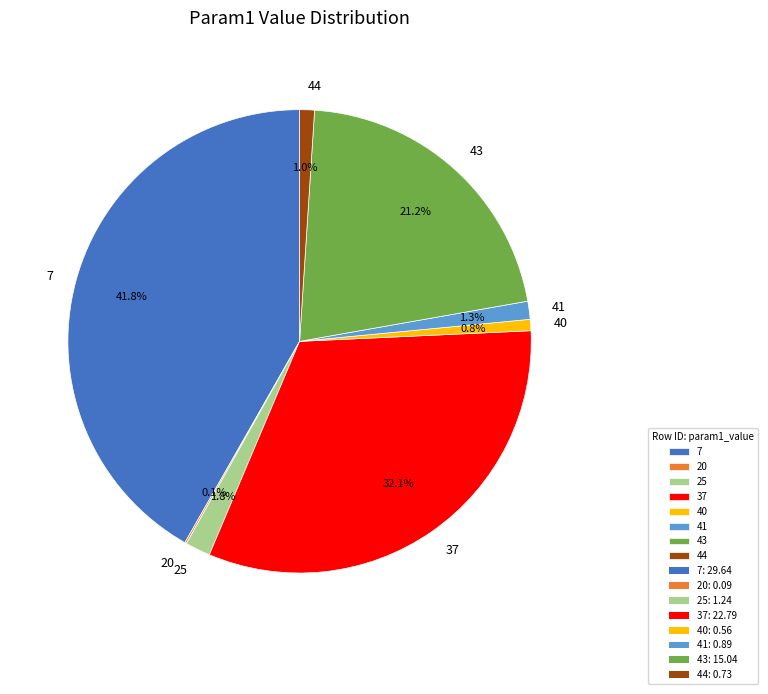

How much of the chart is everything except 43?

78.8%